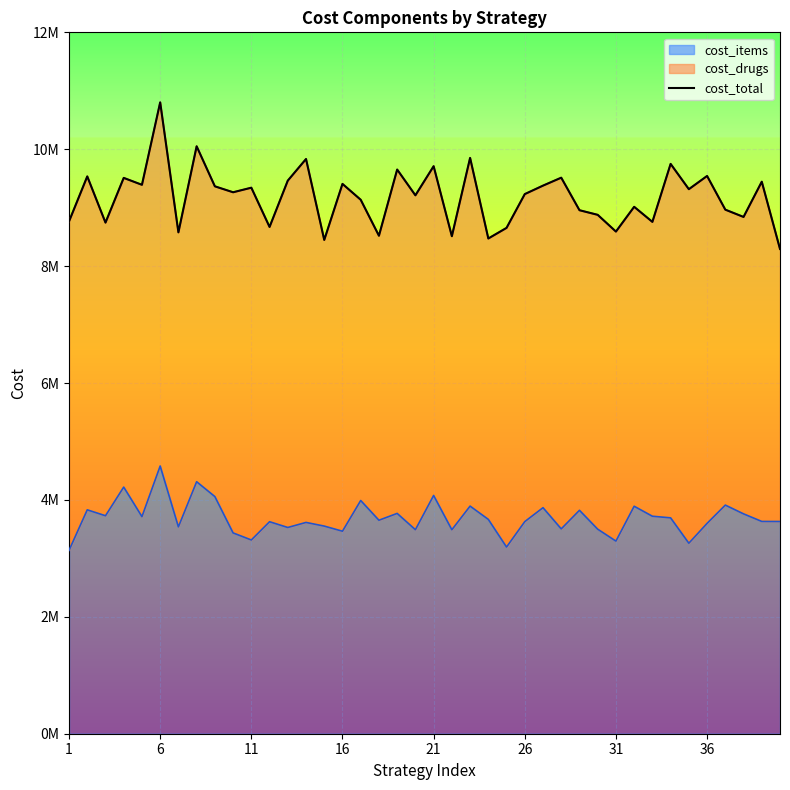

Reading left to right, extract all data points from this chart.

8765603.3	9535054.1	8744660.5	9509646.0	9391325.3	10802054.5	8577727.4	10050278.3	9365402.4	9263806.2	9341906.2	8670403.7	9462974.3	9832962.1	8448490.8	9406809.6	9135651.1	8520010.8	9652349.0	9211590.2	9709678.3	8511757.2	9851471.6	8472854.2	8654463.4	9232452.9	9377411.7	9513190.1	8956600.9	8877653.2	8591241.1	9014900.0	8757092.5	9749227.6	9316387.5	9542486.2	8966197.3	8841506.5	9444430.0	8293672.1